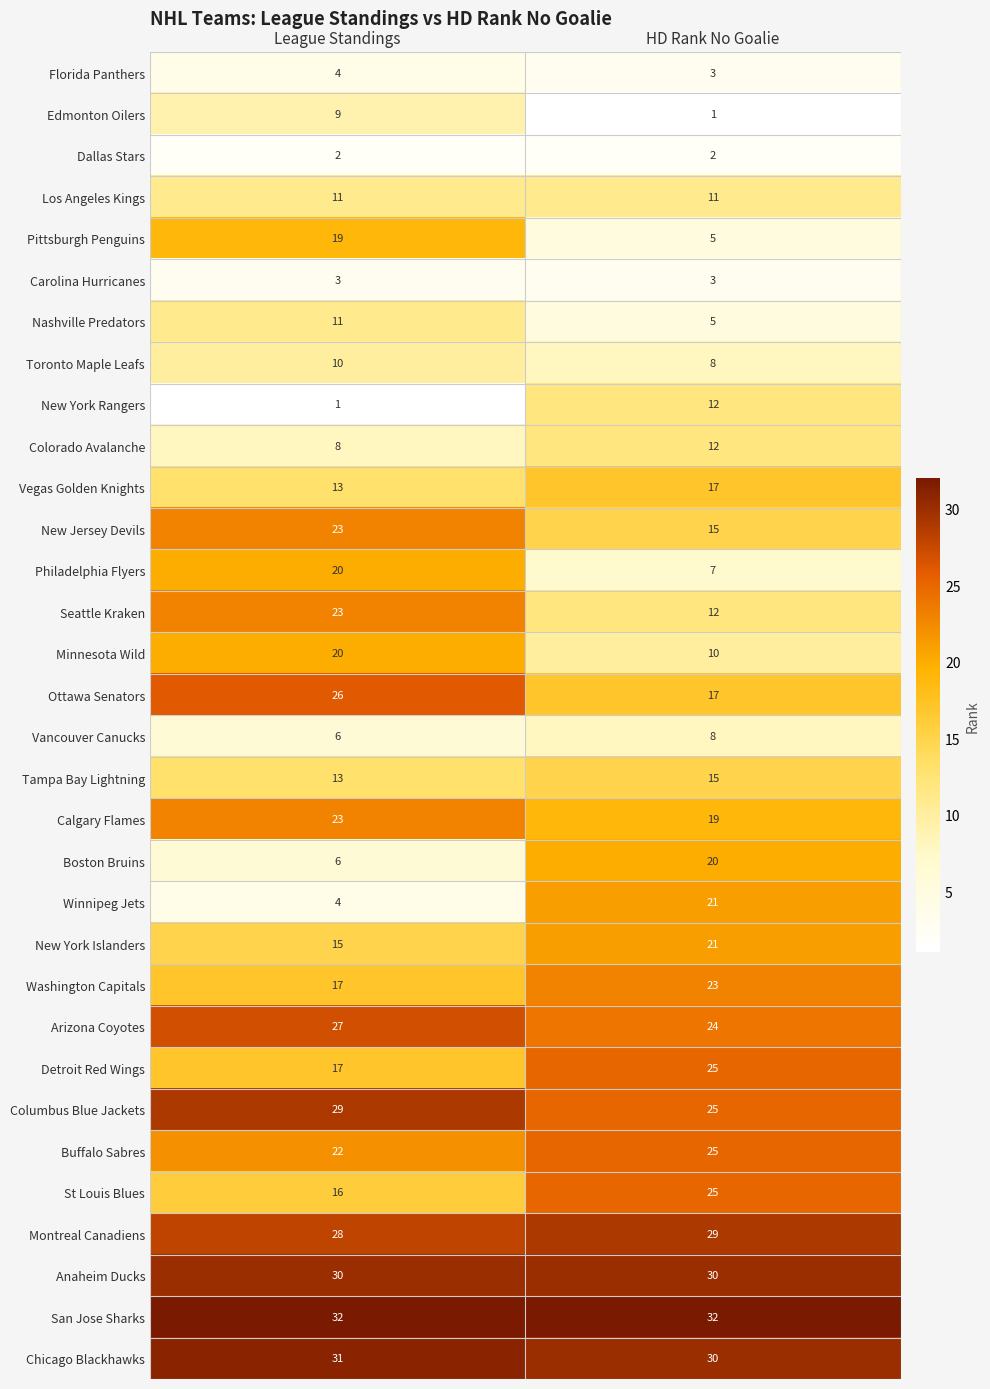

Which series has the largest range (max minus min)?

Winnipeg Jets